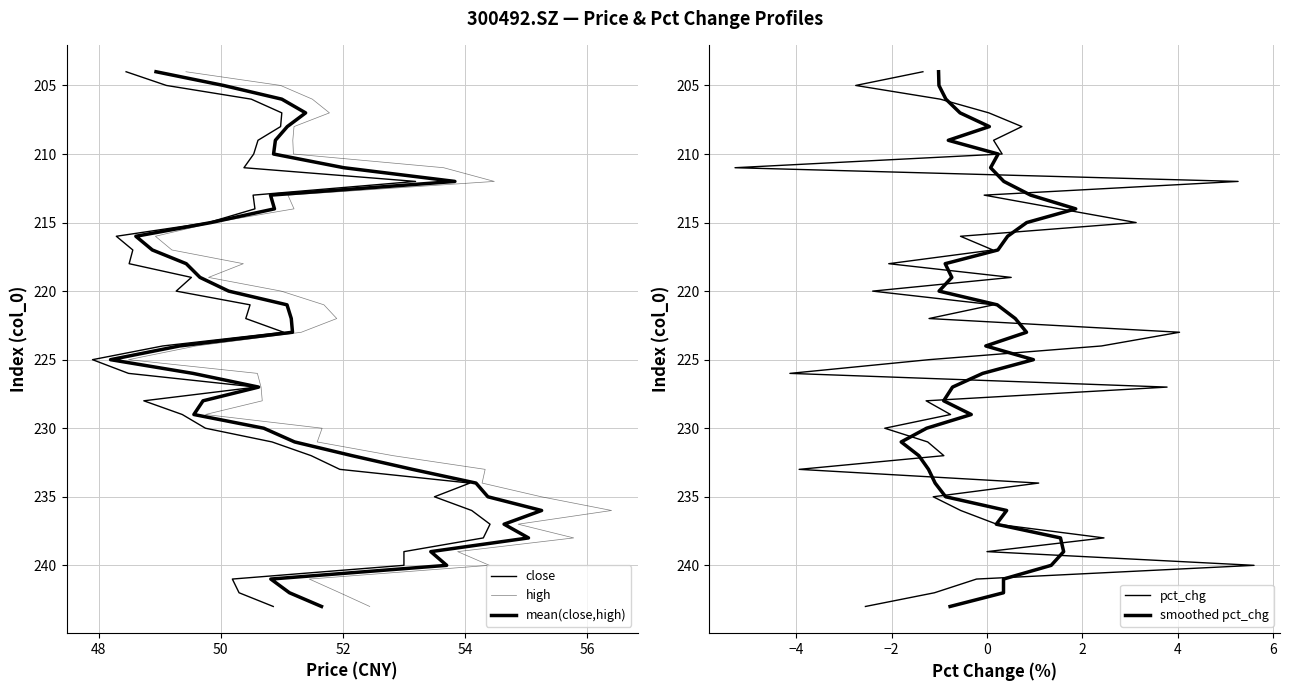

True or false: mean(close,high) has more than 2 interior local peaks.

False